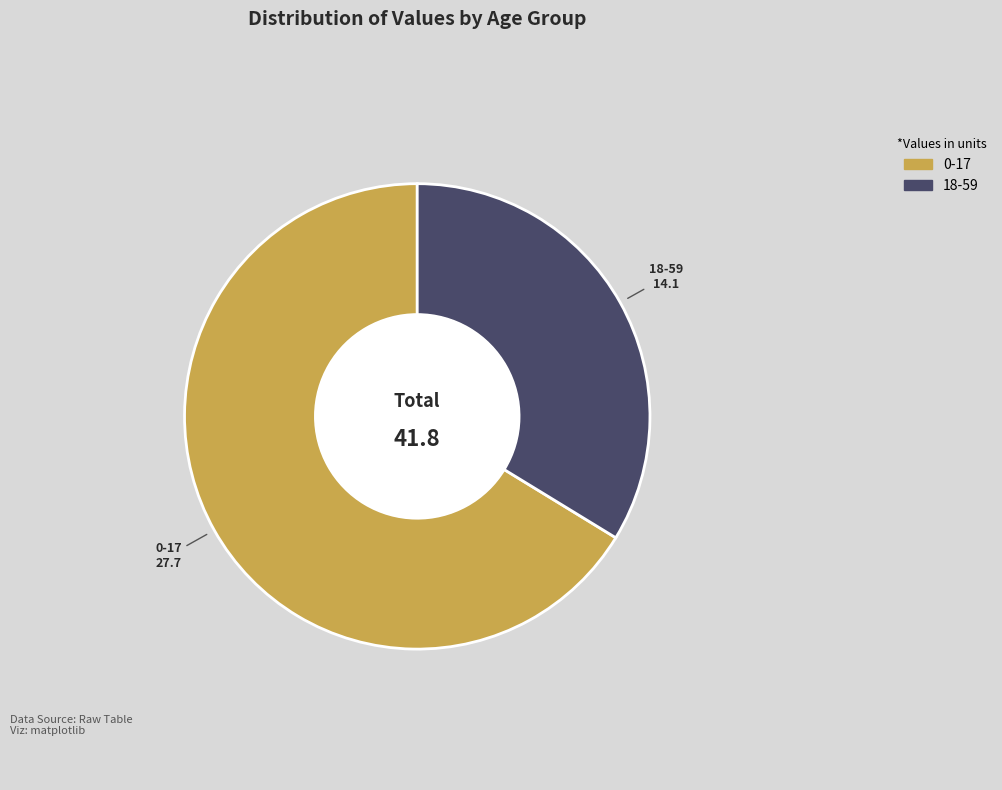

How many segments does this pie chart have?

2